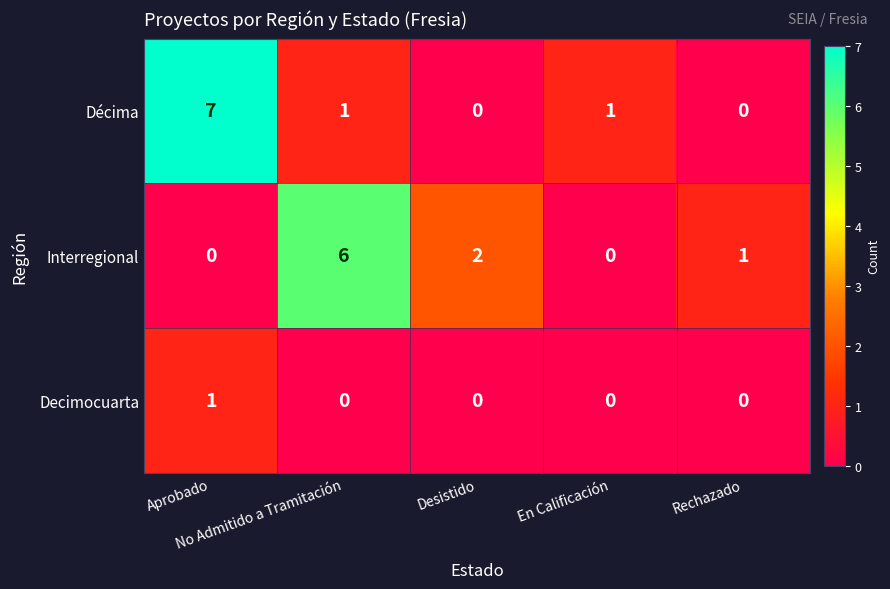

At how many categories does at least one series exceed 5?

2